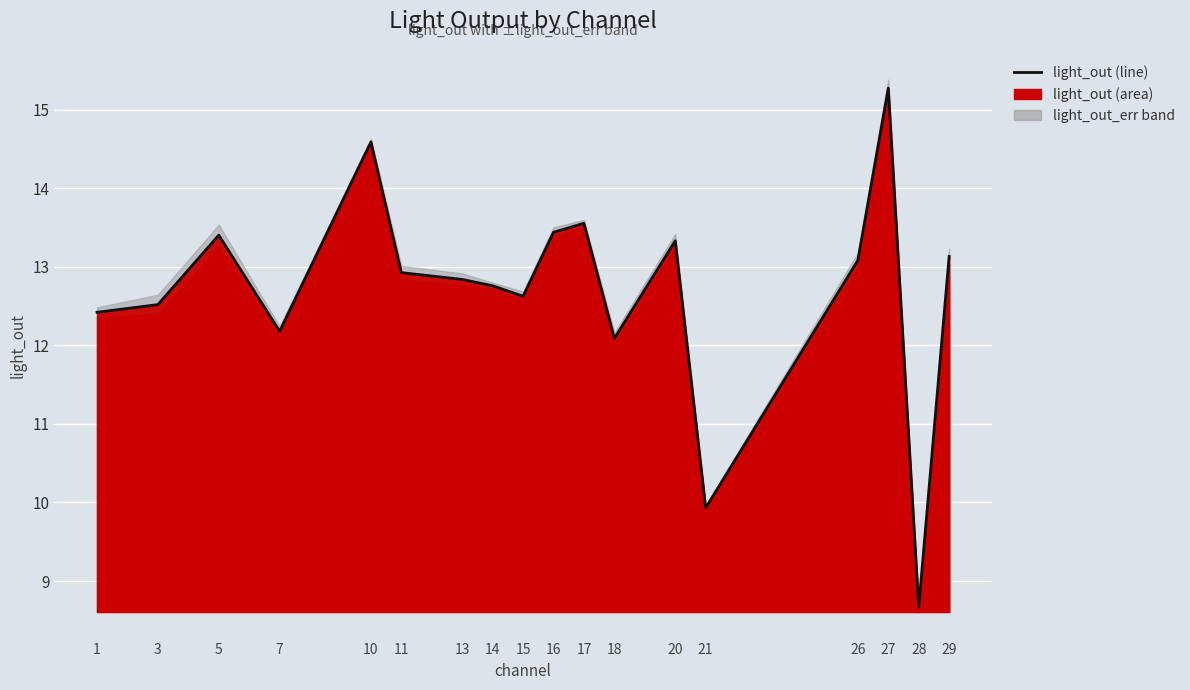

How many interior local peaks (higher than both neighbors) does the data have?

5